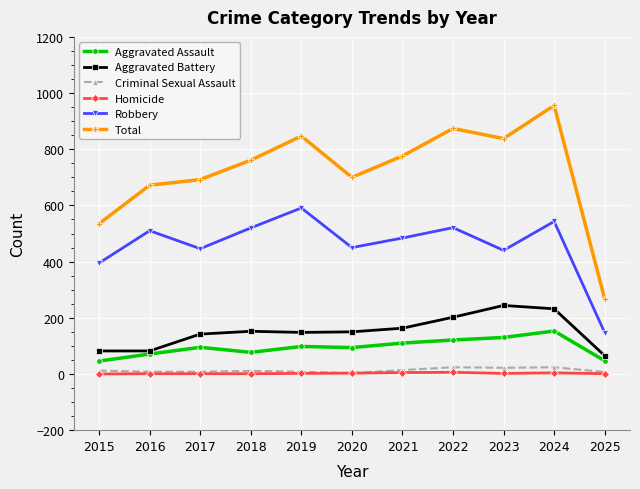

What is the greatest value displayed?

956